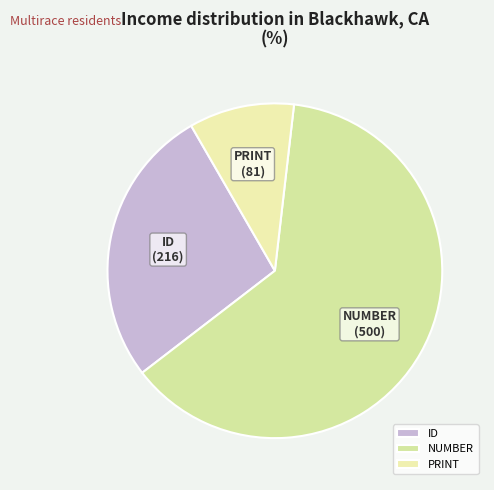

Does NUMBER represent more than half of the total?

Yes